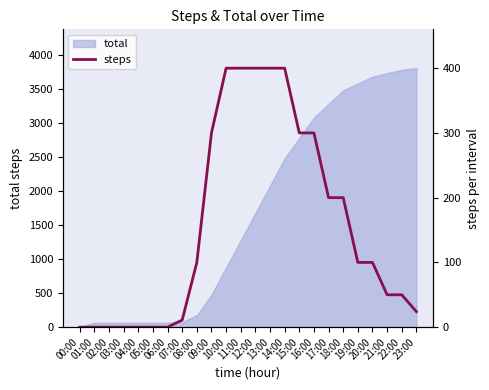

List the labels in order of value, smallest first.

00:00, 01:00, 02:00, 03:00, 04:00, 05:00, 06:00, 07:00, 23:00, 21:00, 22:00, 08:00, 19:00, 20:00, 17:00, 18:00, 09:00, 15:00, 16:00, 10:00, 11:00, 12:00, 13:00, 14:00